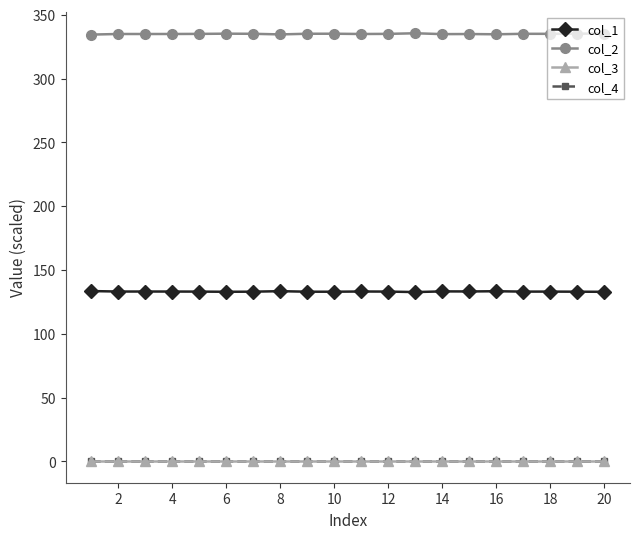

Does the chart have visible grid lines?

No